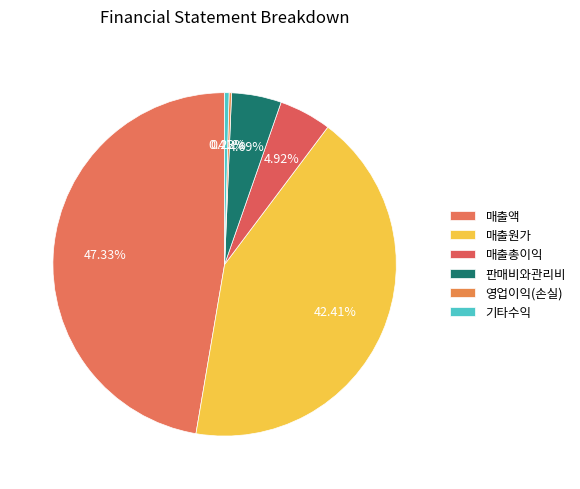

To the nearest percent, what is the combined percentage of 영업이익(손실) and 매출총이익?

5%